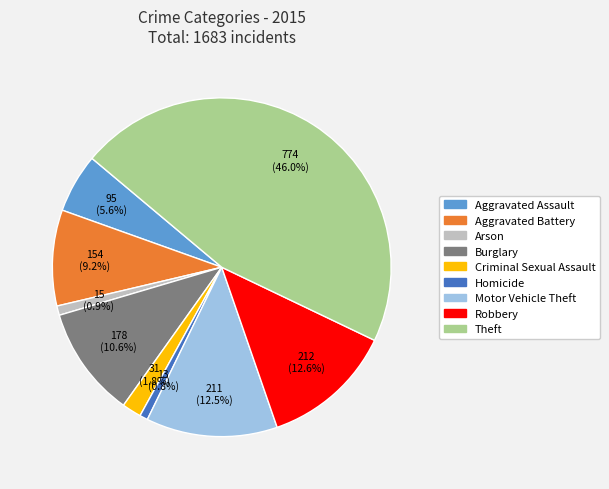

What percentage is NOT represented by Aggravated Battery?

90.8%